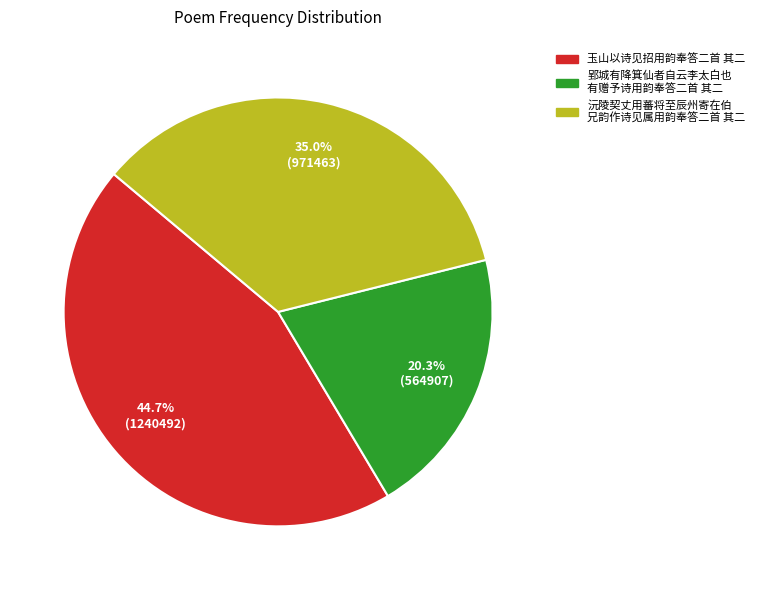

Is there a majority slice in this chart?

No